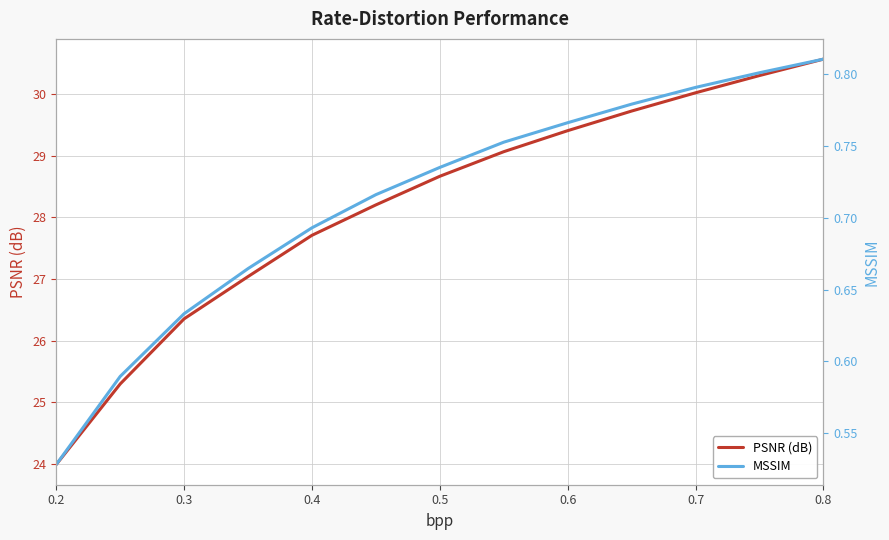

The PSNR (dB) series shows 49.8 at 0.6. True or false?

False